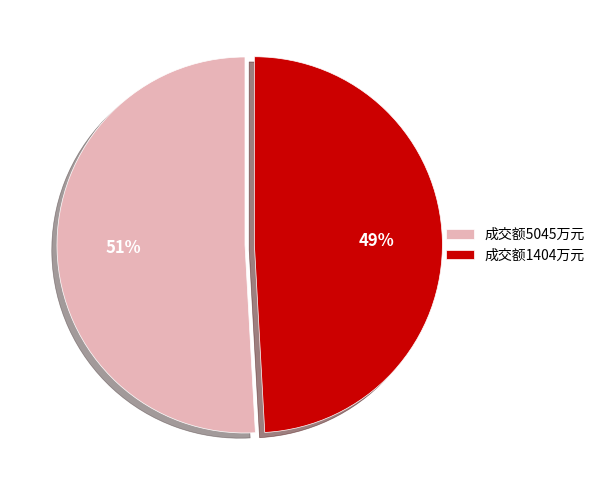

What percentage is the 成交额1404万元 slice, to the nearest percent?

49%